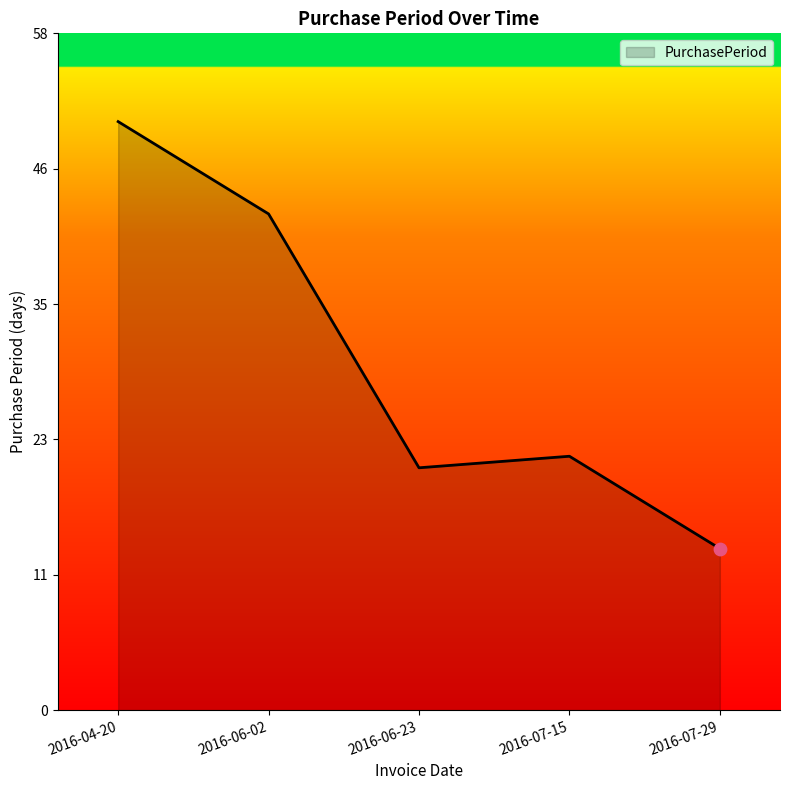

What is the change in value from 2016-04-20 to 2016-07-15?

-29